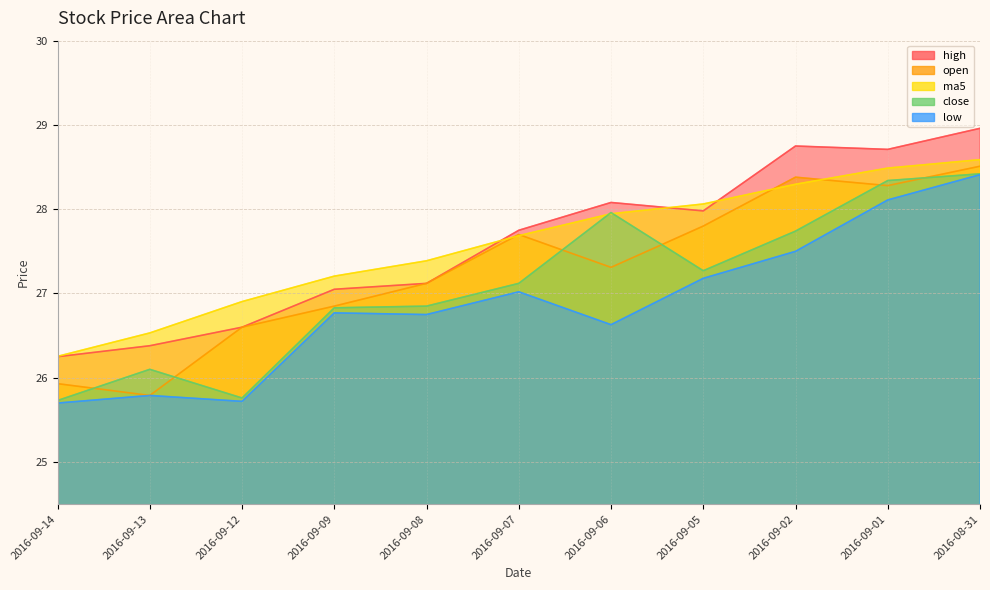

True or false: low has a value of 11.0 at 2016-09-09.

False